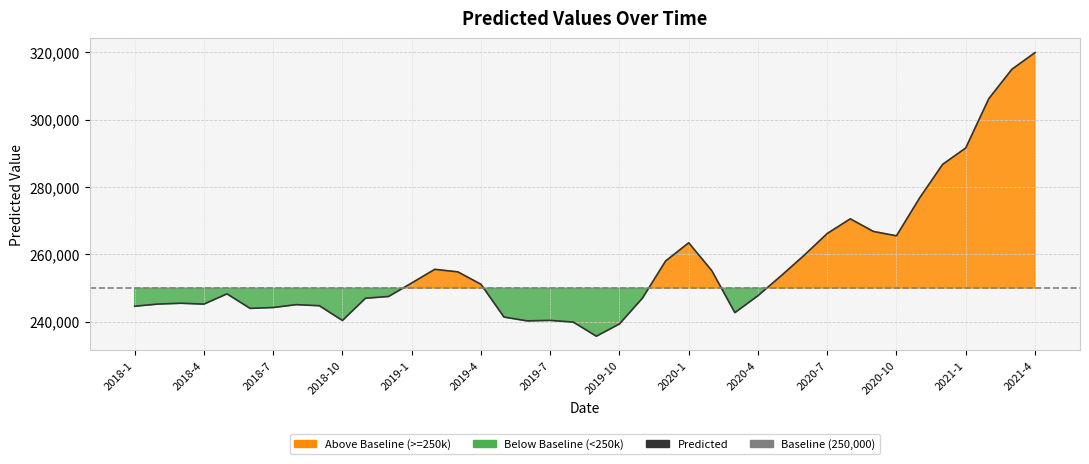

Reading right to left, extract all data points from this chart.

319875.1	314936.6	306218.8	291576.4	286720.3	276716.8	265510.8	266805.2	270550.7	266187.7	259719.7	253624.1	247741.6	242709.5	255171.2	263441.4	258037.0	247047.4	239358.1	235718.0	239907.5	240408.0	240270.5	241393.3	251127.6	254807.7	255566.6	251504.3	247509.7	246988.4	240387.4	244765.8	245078.7	244233.8	243979.6	248288.0	245244.3	245500.5	245254.5	244613.4